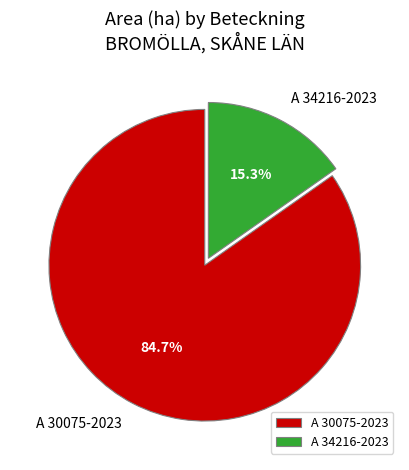

Which category accounts for the majority?

A 30075-2023